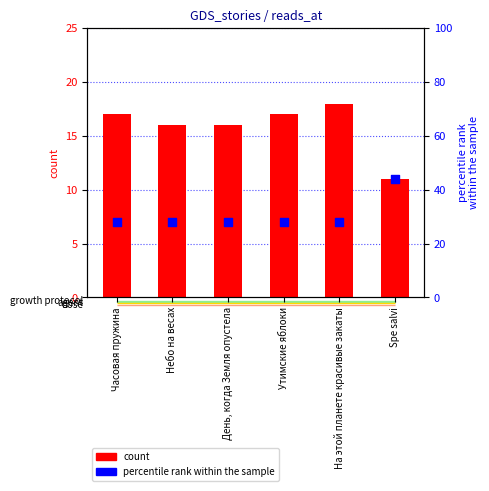

Which series reaches the maximum Y coordinate?

percentile rank within the sample